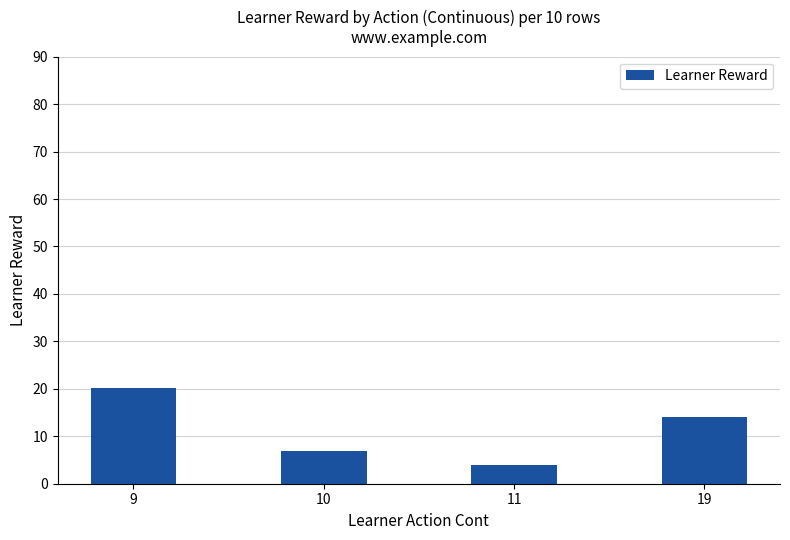

Which has a higher value, 9 or 11?

9